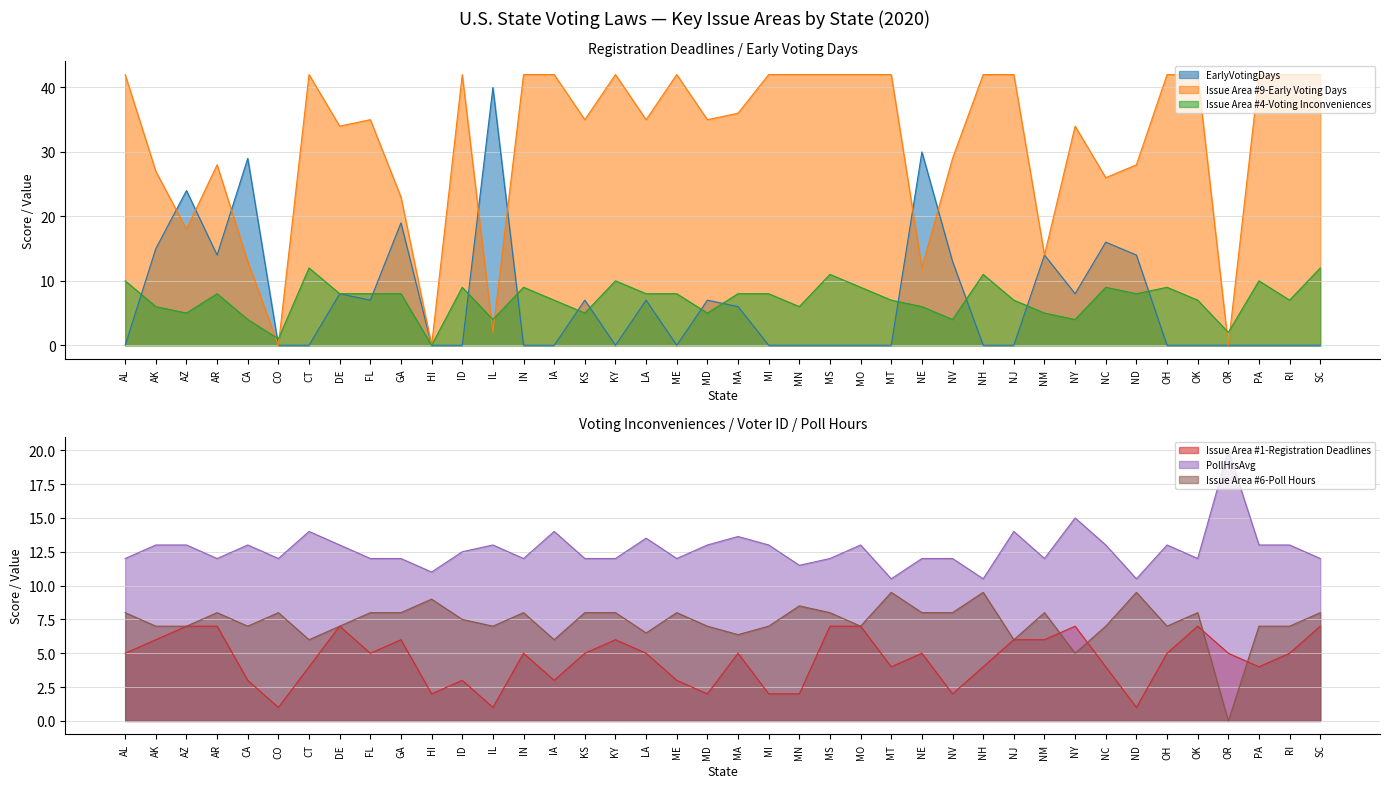

What is the label of the 20th point from the right?

MA